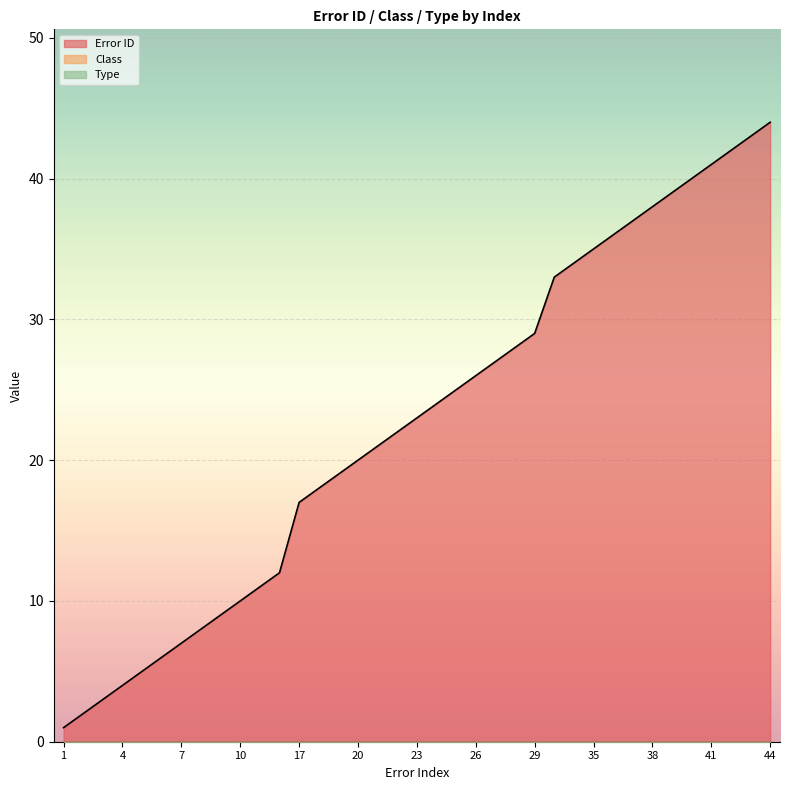

Which series has the largest range (max minus min)?

Error ID